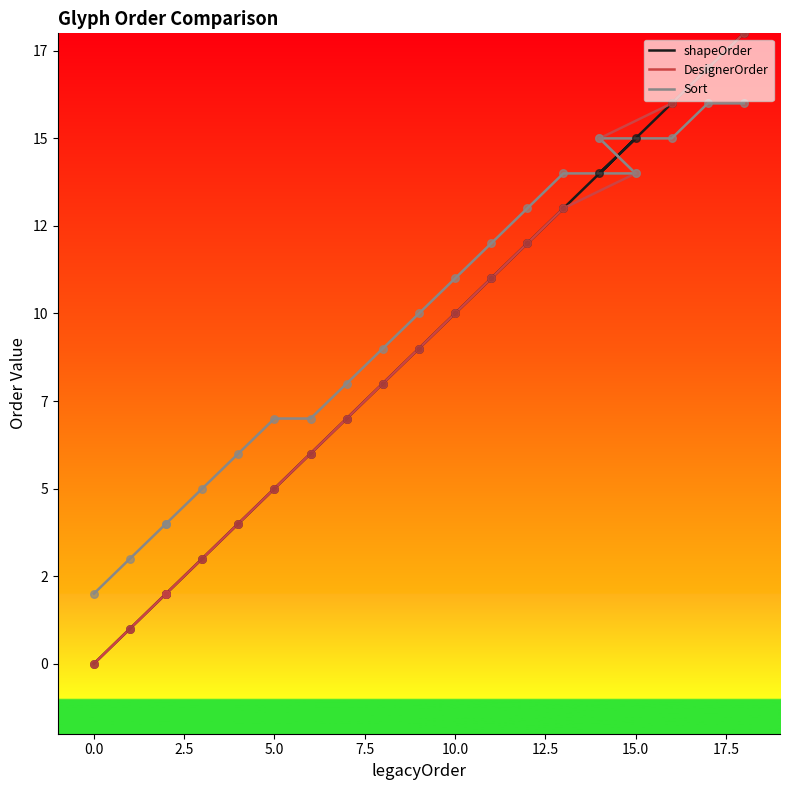

Which series contains the lowest Y value?

shapeOrder